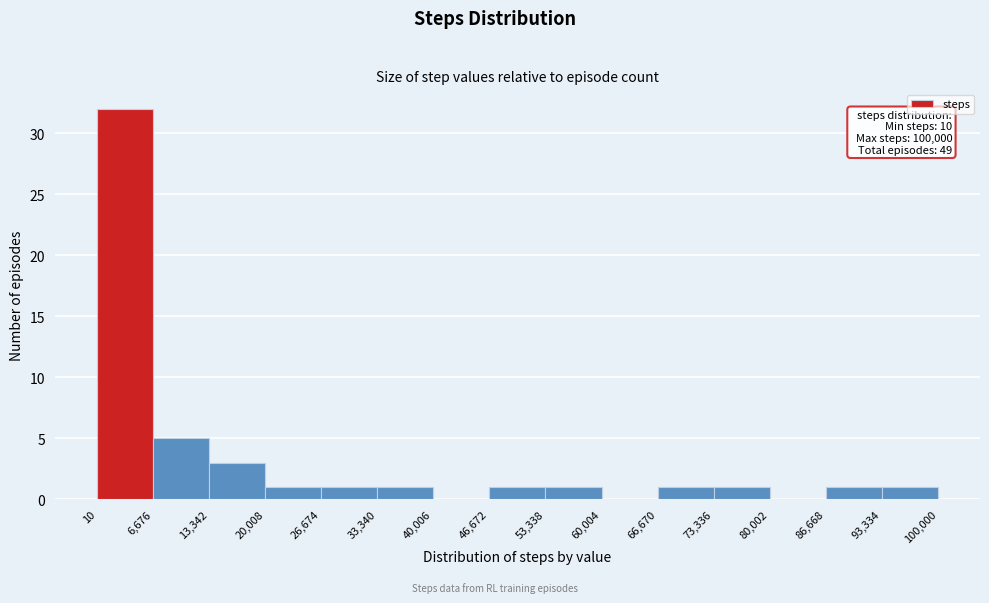

Which range on the x-axis has the tallest bar?

10 to 6,676